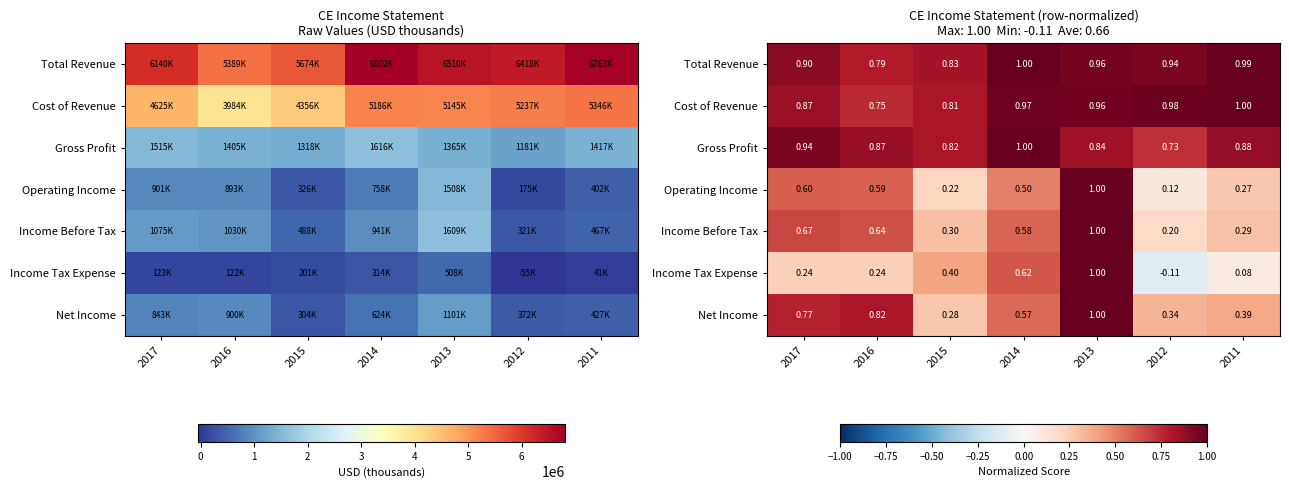

At which category is the sum across all series the highest?

2013